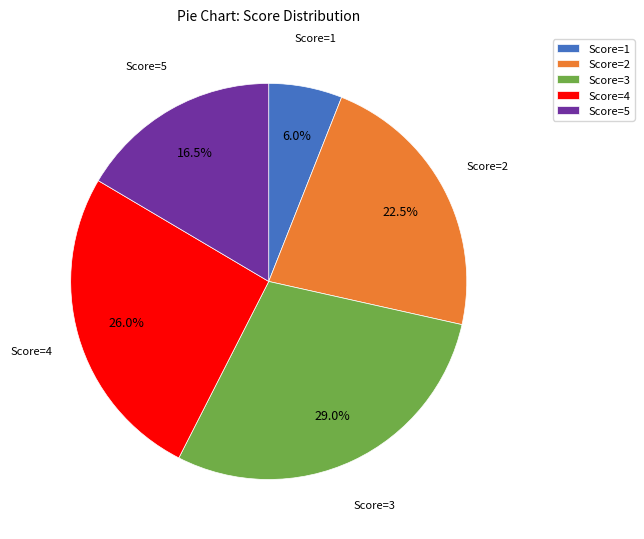

To the nearest percent, what percentage of the pie is Score=4?

26%